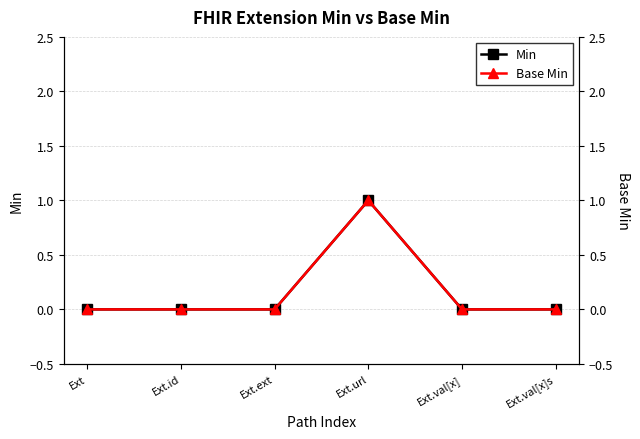

True or false: Min has a value of 0 at Ext.val[x].

True